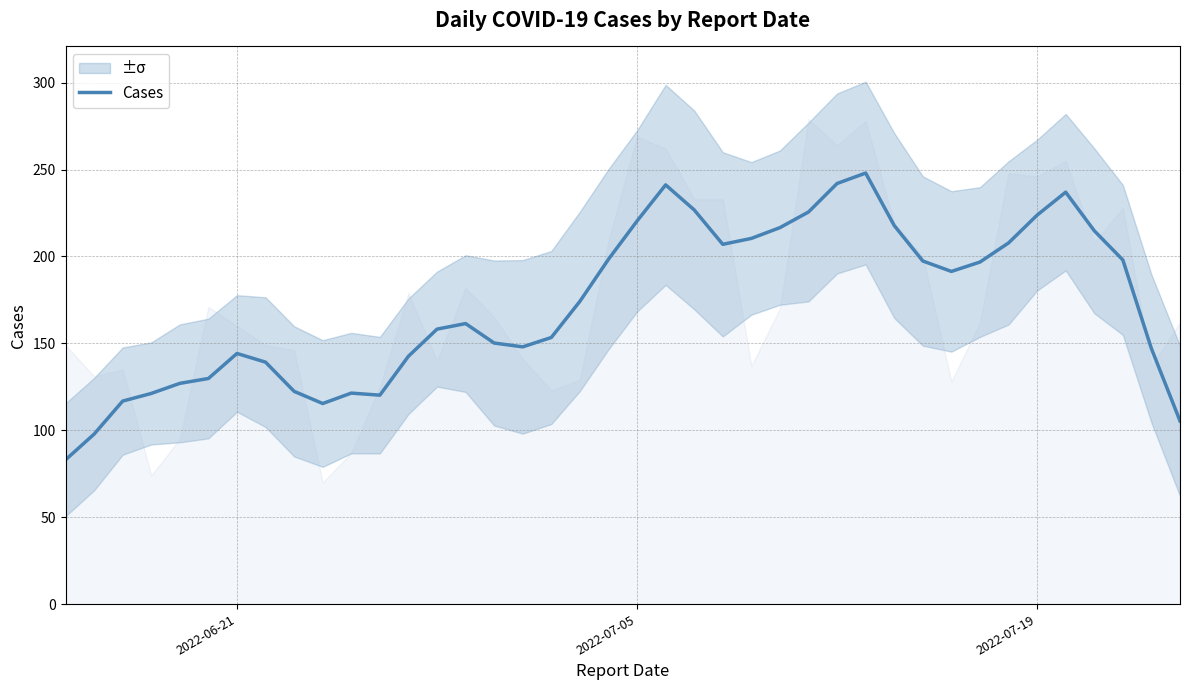

What is the lowest value of the Cases series?

83.0